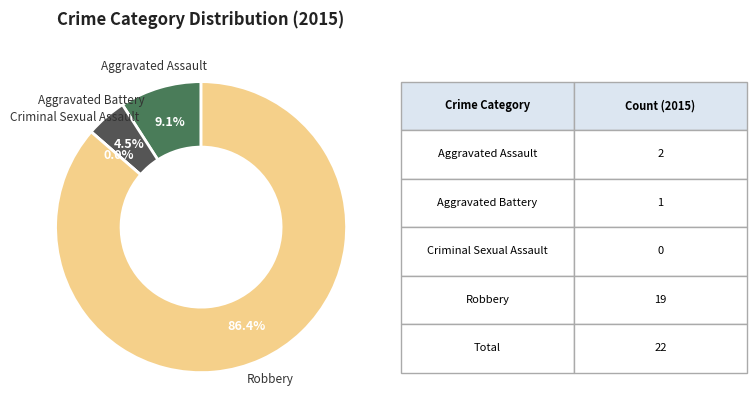

How many slices are in this pie chart?

4